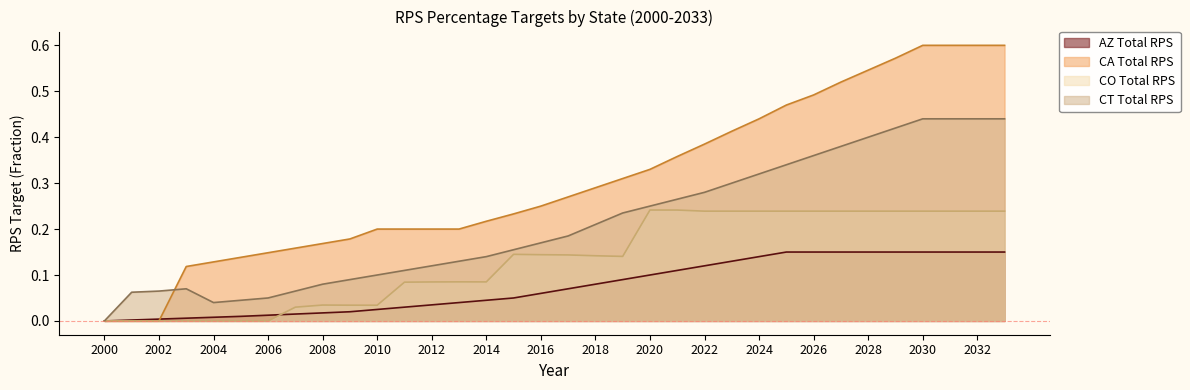

At which label is CA Total RPS closest to 0?

2000